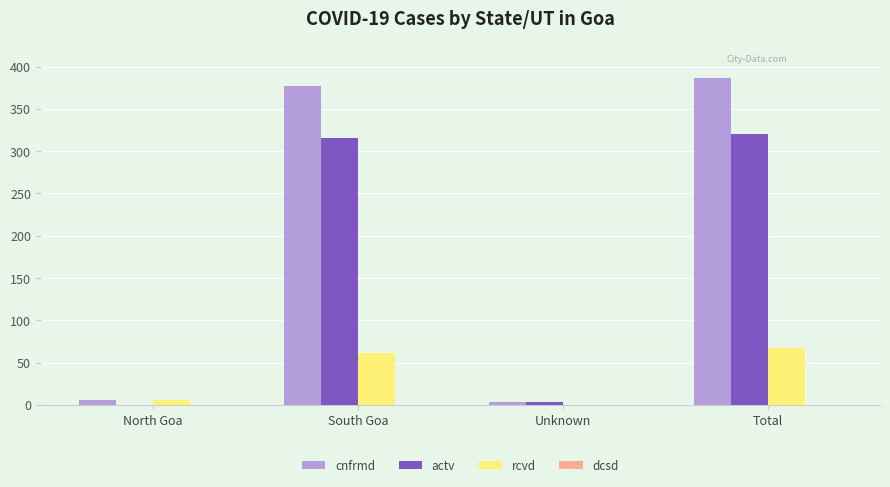

How many series are shown in this chart?

3